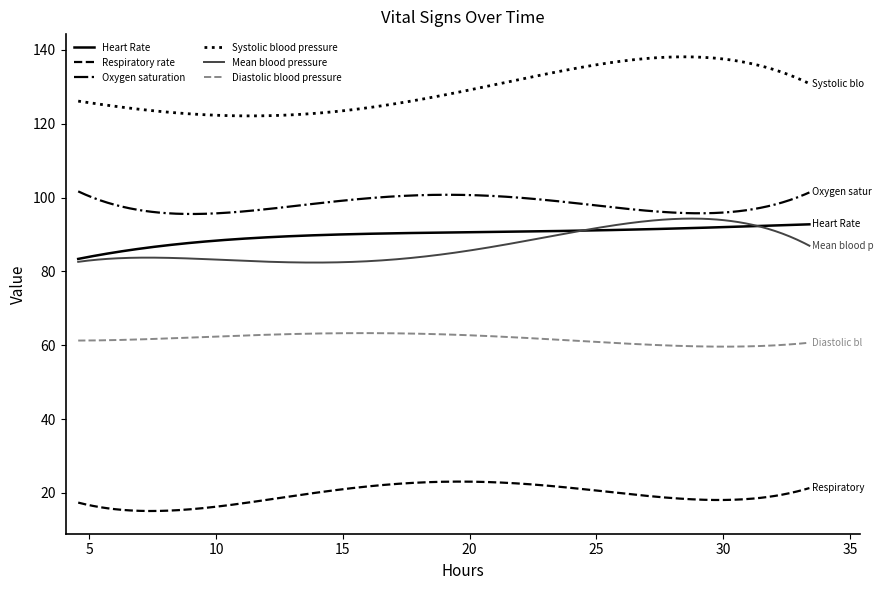

What is the maximum value shown in the chart?

138.1